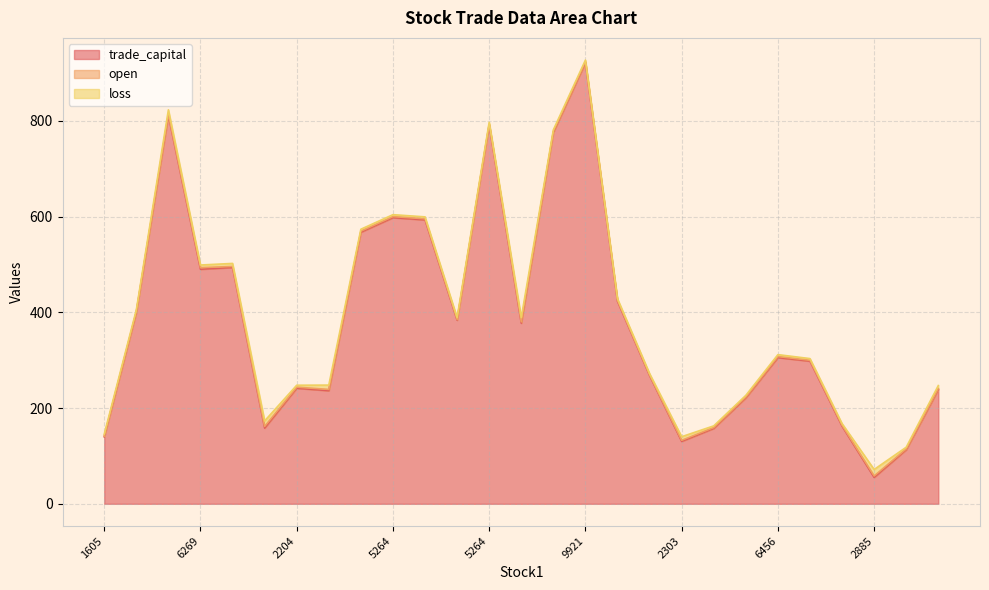

What is the label of the 10th point from the left?

5264